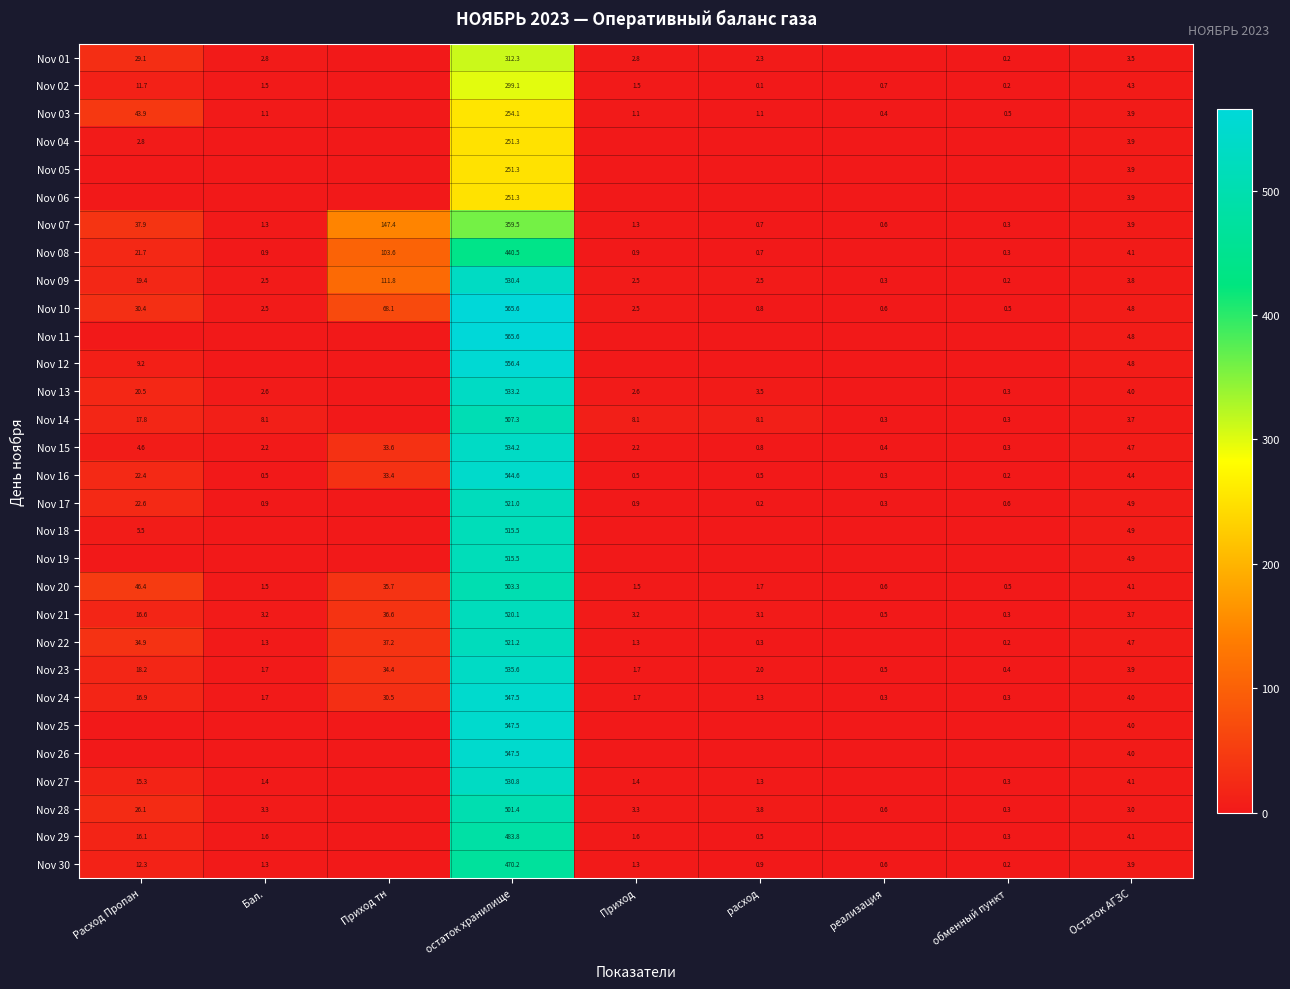

Is it true that Nov 02 equals 1.5 at Бал.?

True